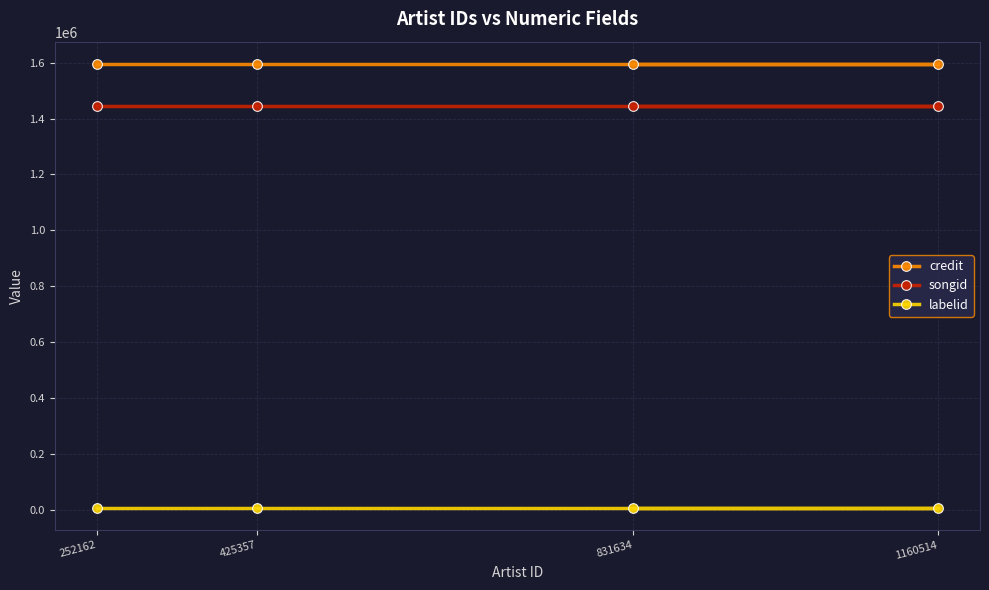

What is the label of the 1st point from the left?

252162